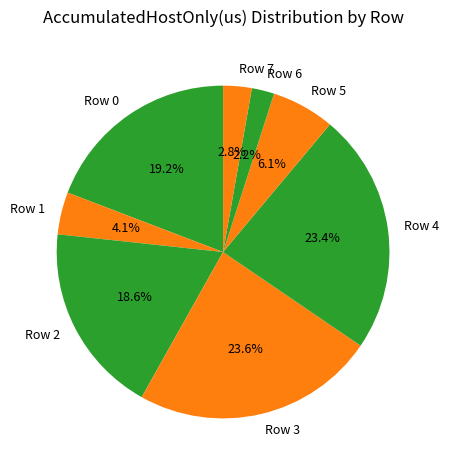

Which has a higher value, Row 6 or Row 4?

Row 4